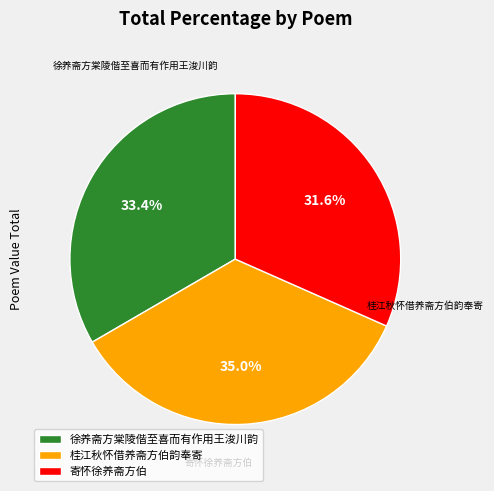

To the nearest percent, what is the average slice percentage?

33%